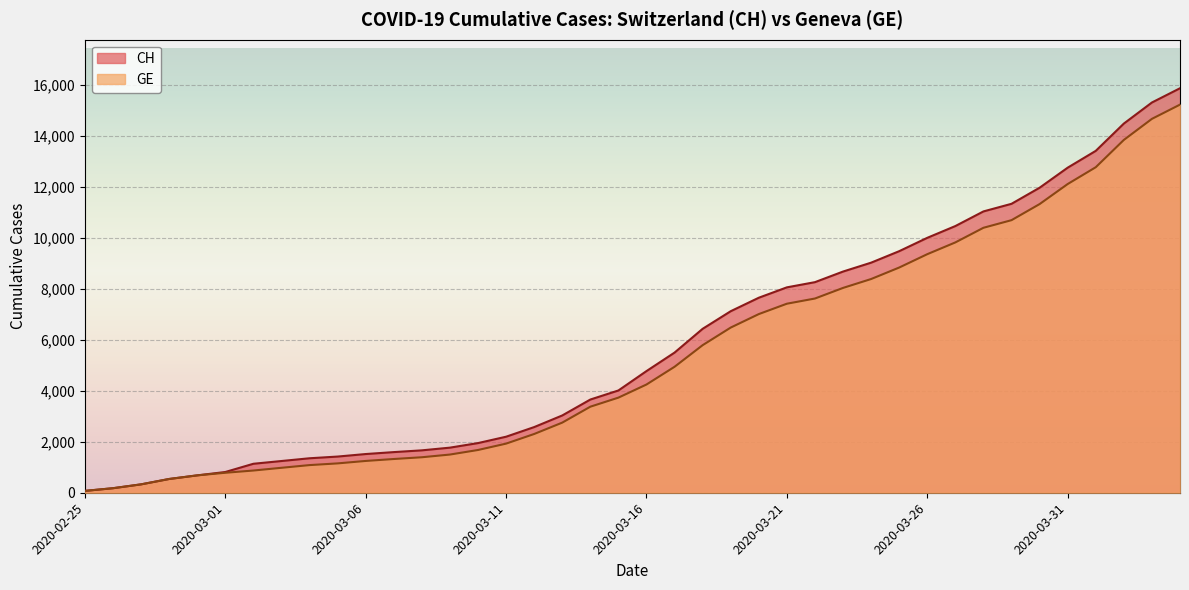

Count the number of data series in this chart.

2